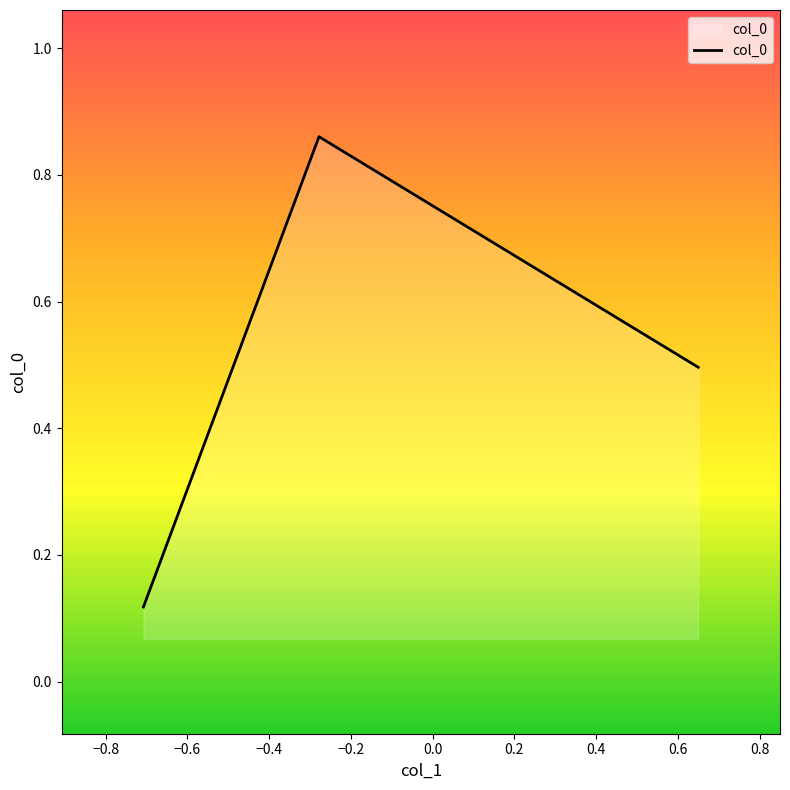

Count the values in the range 0 to 1.

3